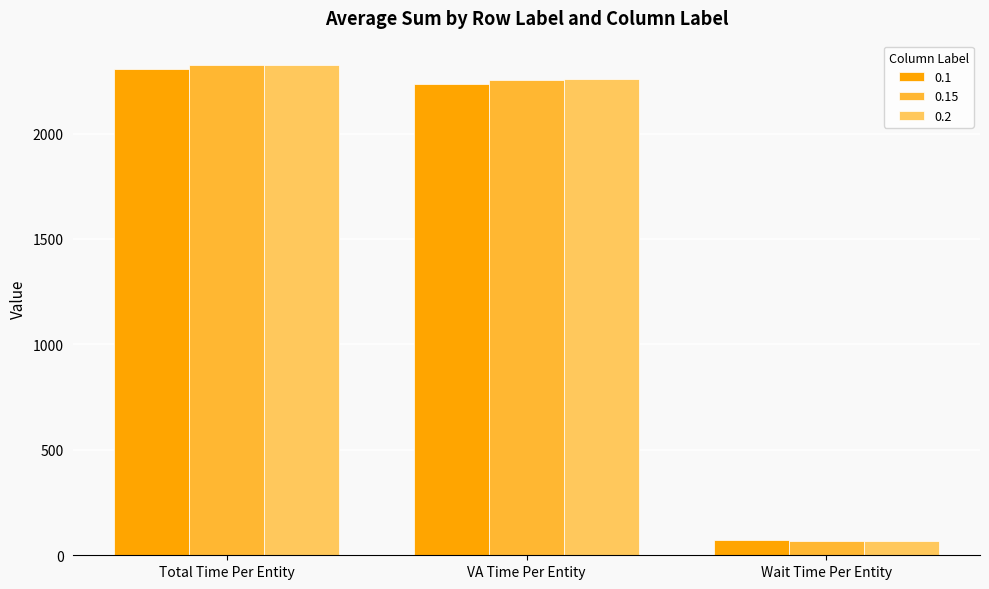

The value of 0.1 at Total Time Per Entity is 2306.0. True or false?

True